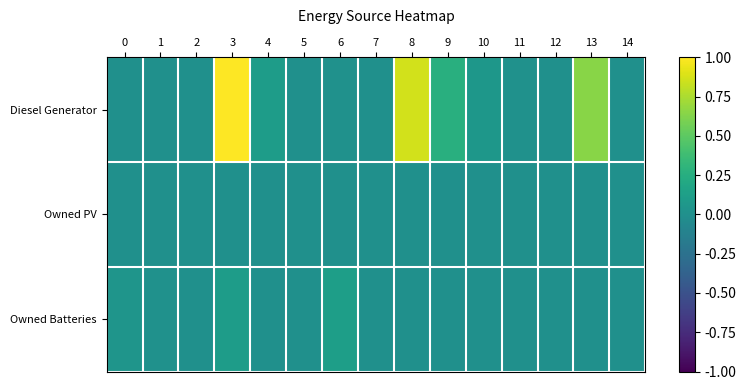

What is the spread (max minus min) of values at 9?

0.3